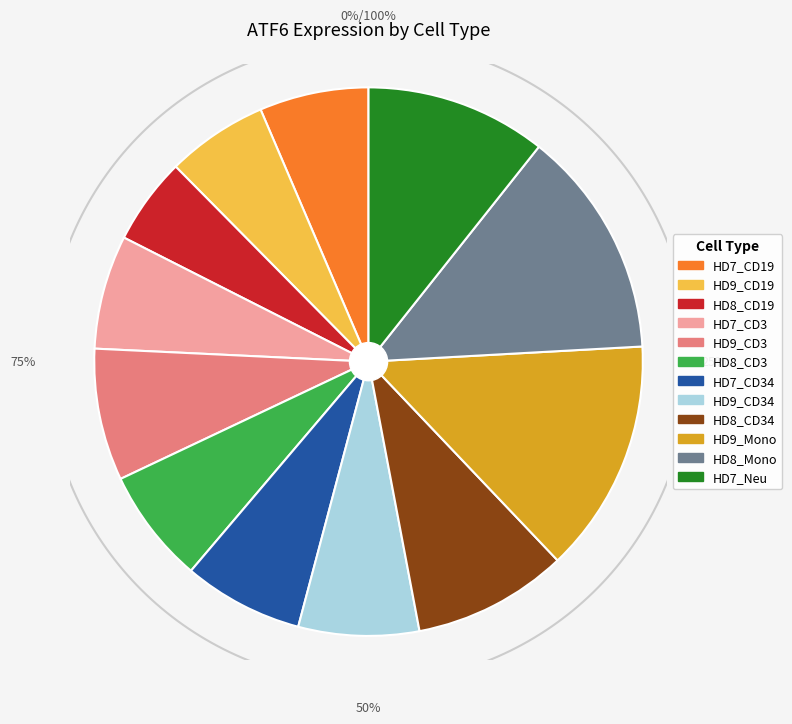

Combined, do HD8_CD34 and HD7_CD34 account for over 50%?

No